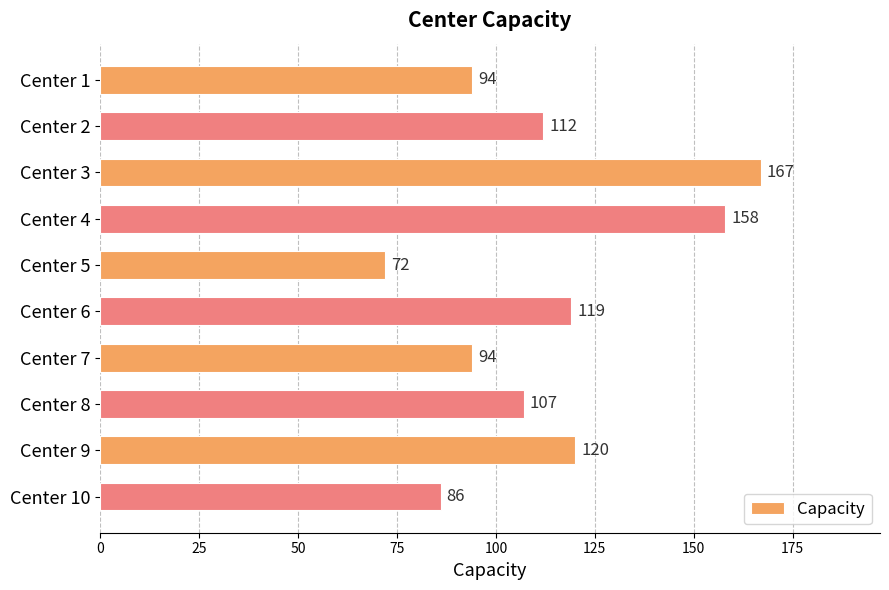

Reading top to bottom, list all the values displayed in this chart.

Center 1=94	Center 2=112	Center 3=167	Center 4=158	Center 5=72	Center 6=119	Center 7=94	Center 8=107	Center 9=120	Center 10=86